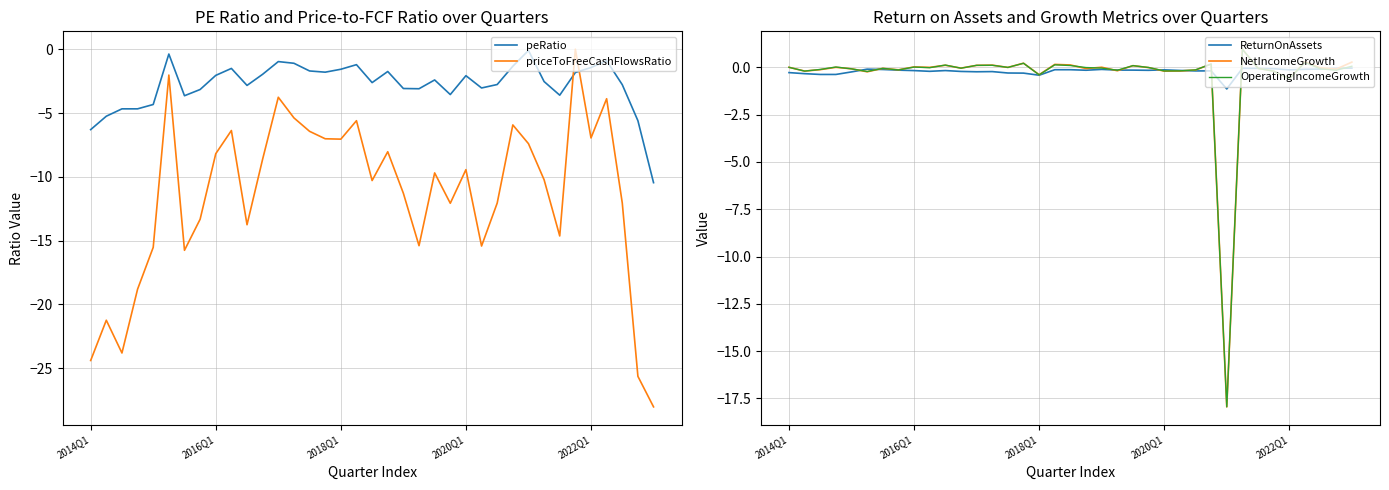

At which category does peRatio reach its first local valley?

6